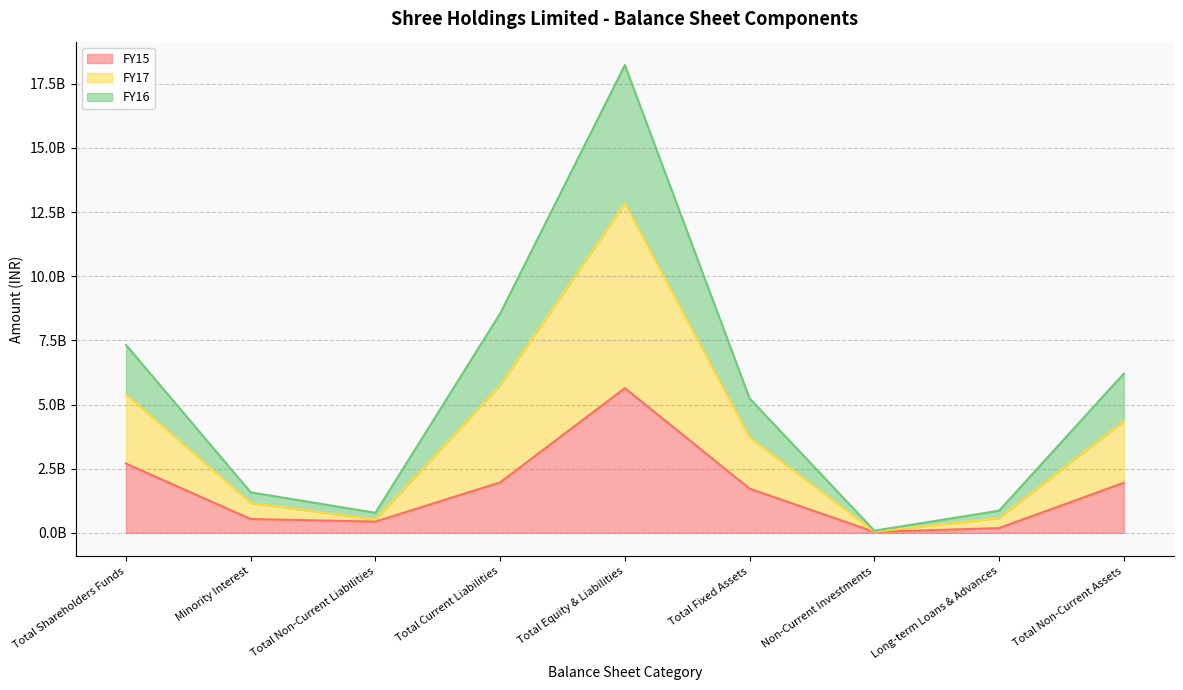

Does the chart display data point markers on the line(s)?

No